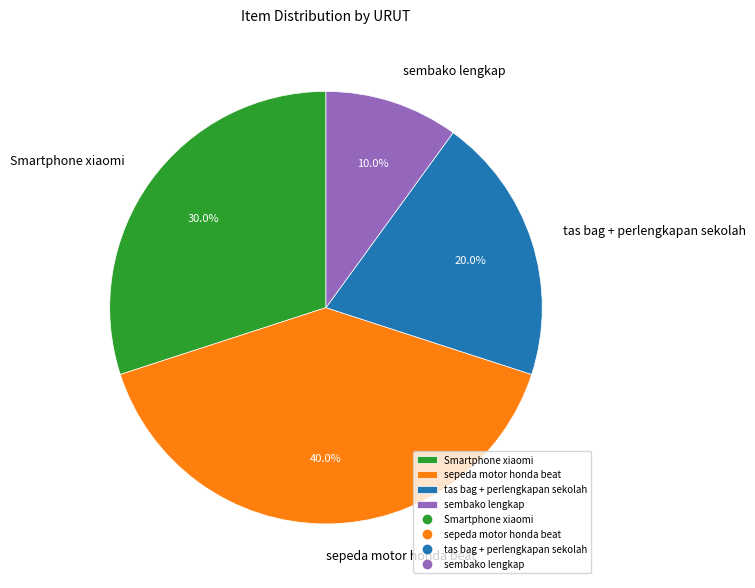

Is there any slice that represents more than half of the pie?

No